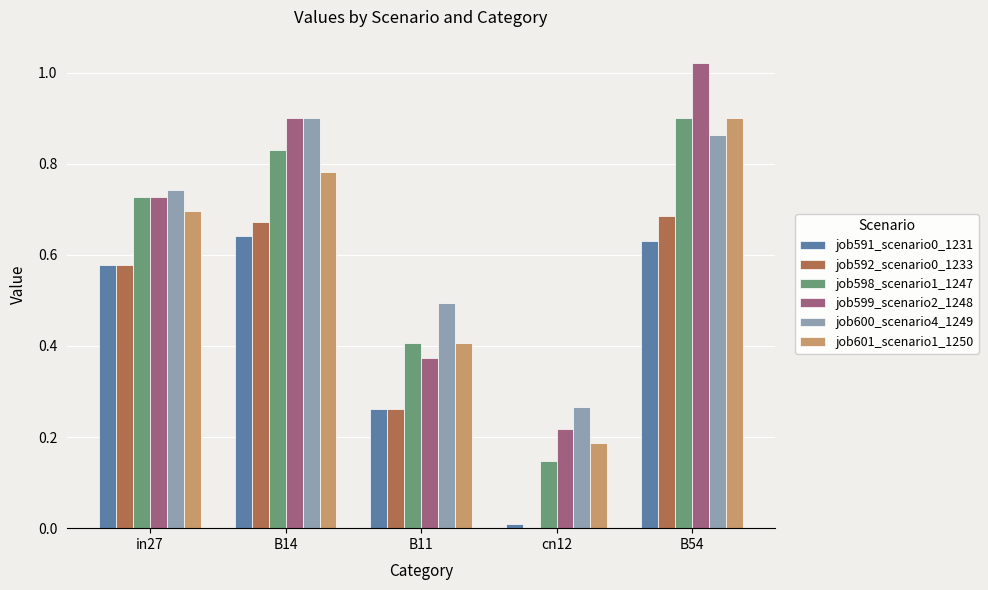

Between in27 and cn12, which series saw the biggest shift?

job598_scenario1_1247